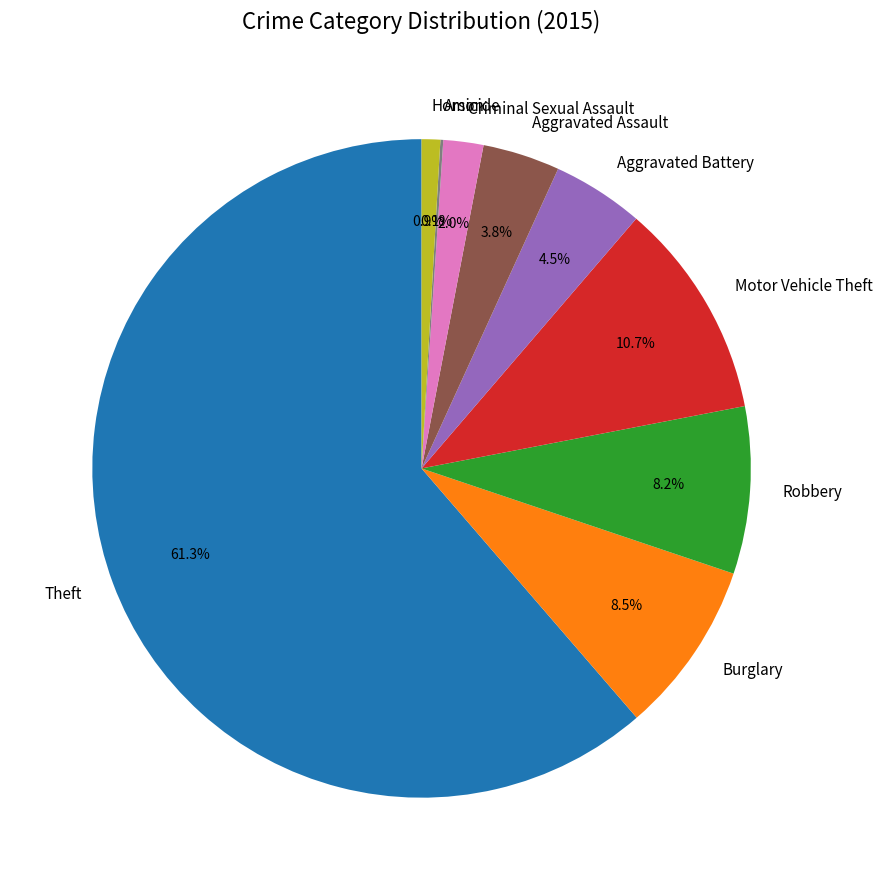

What percentage do Homicide and Aggravated Assault together represent?

4.7%